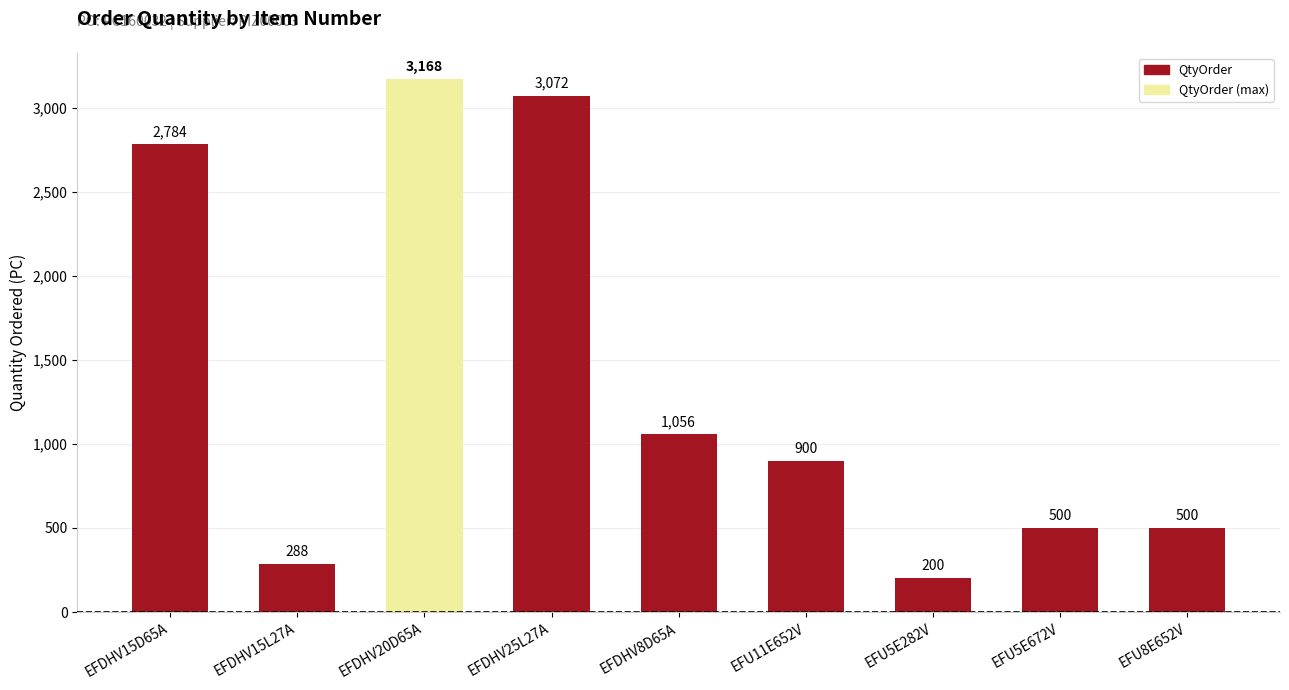

True or false: the data shows 805 at EFU5E672V.

False